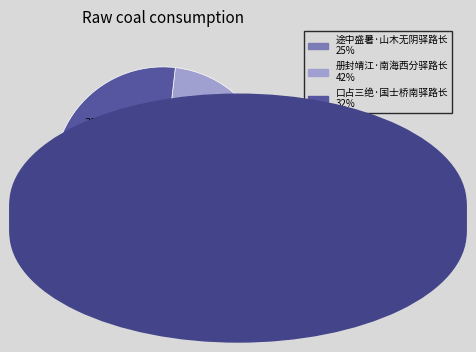

To the nearest percent, what percentage of the pie is 册封靖江·南海西分驿路长?

42%